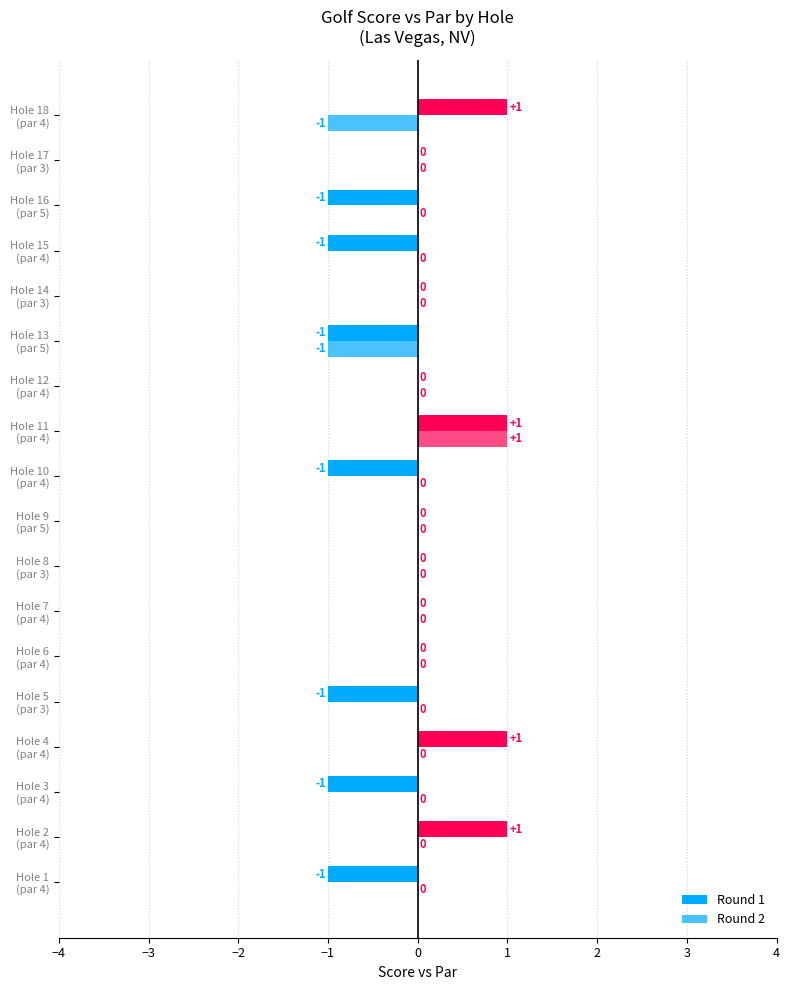

Count the number of data series in this chart.

2